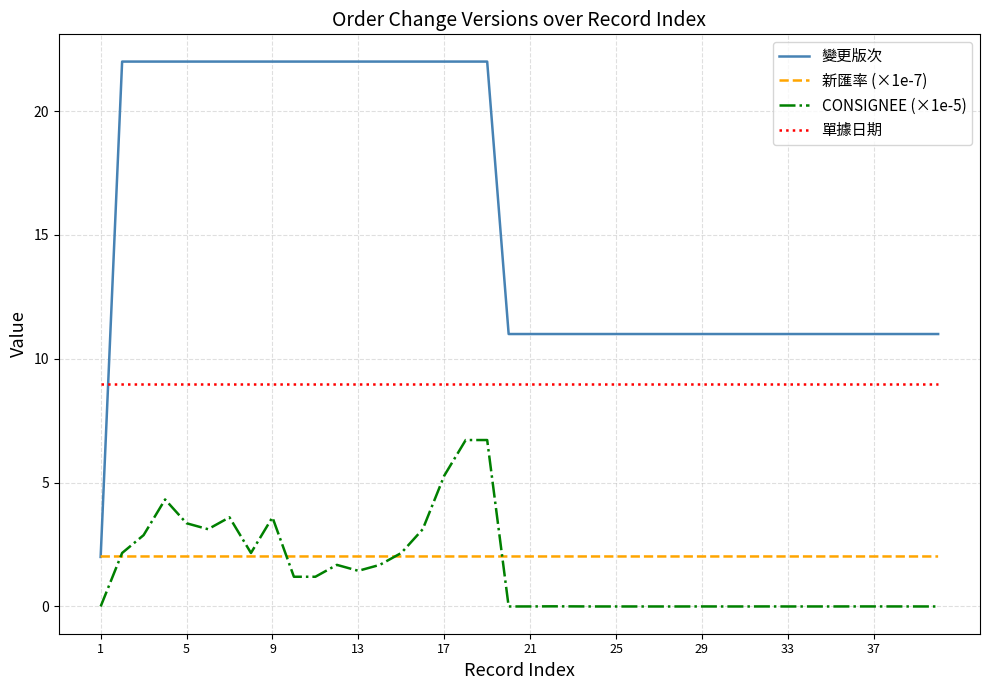

True or false: 單據日期 and 新匯率 (×1e-7) intersect in this chart.

False